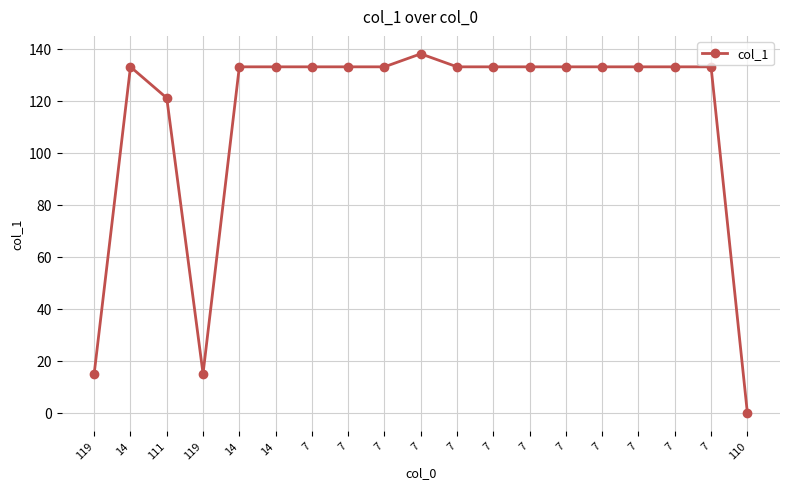

Which has a higher value, 14 or 7?

14